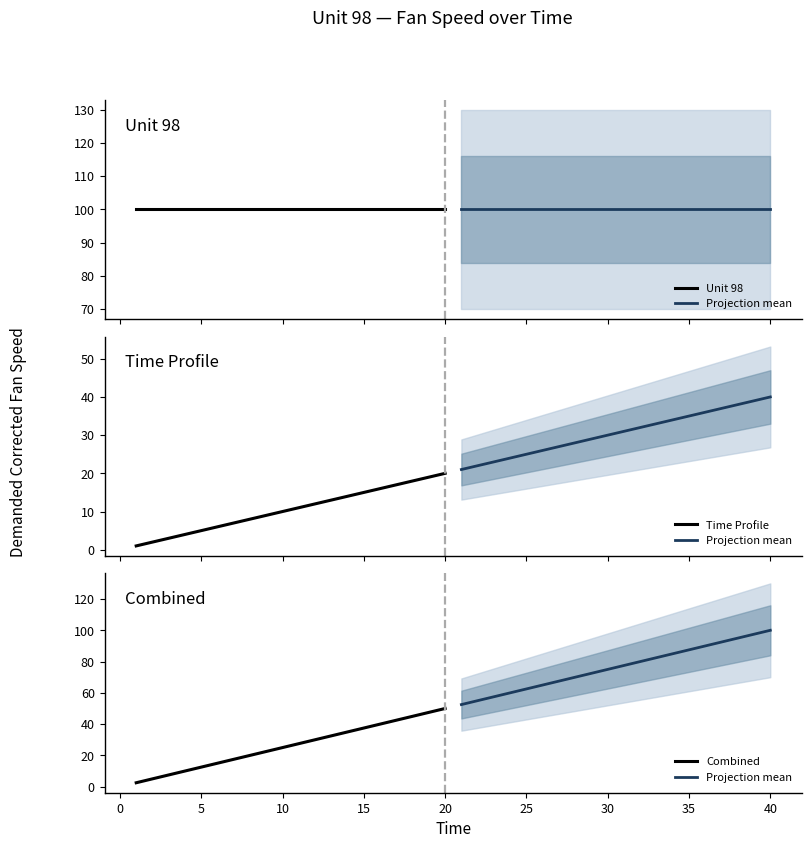

What is the maximum value for Combined?

50.0